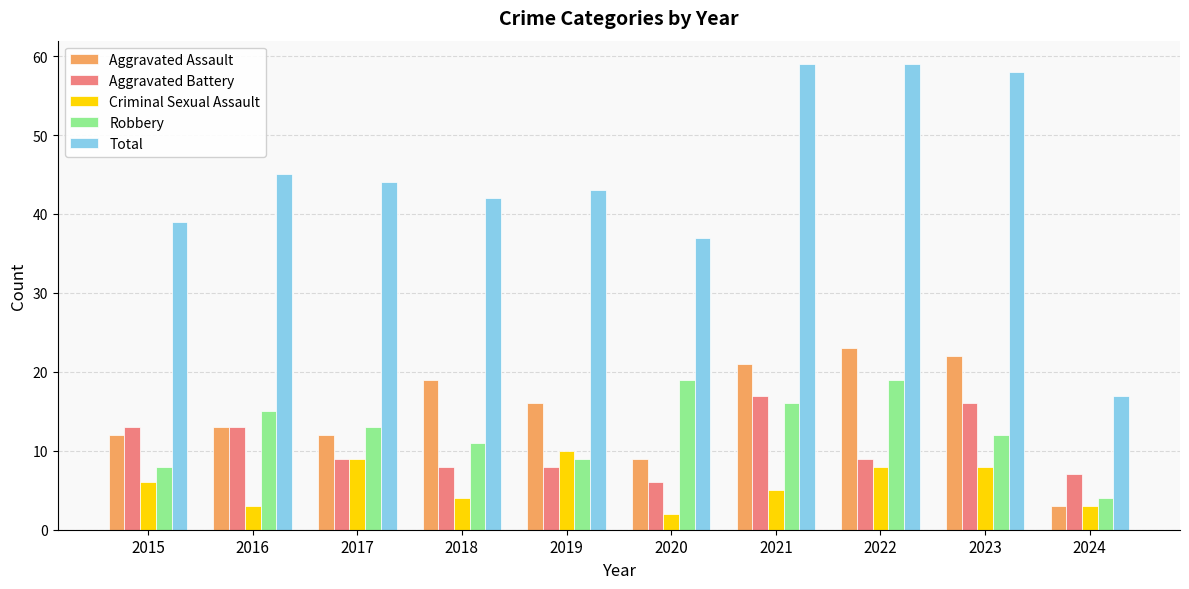

What is the spread (max minus min) of values at 2020?

35